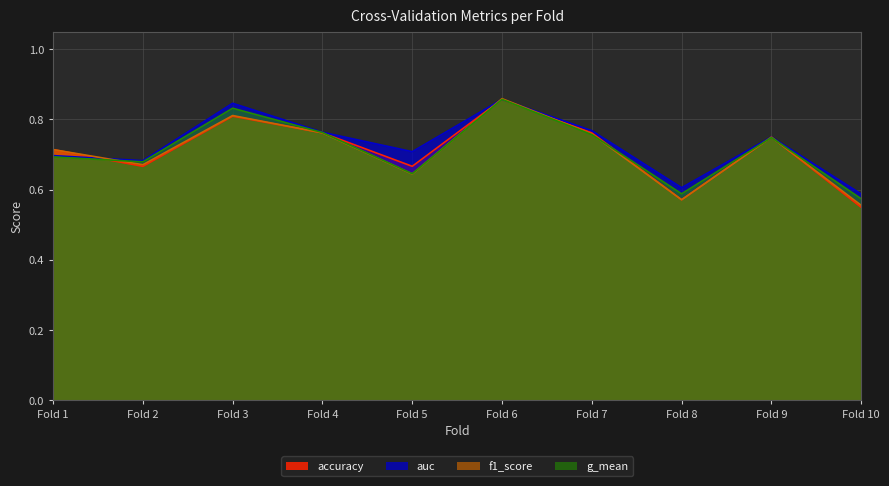

The f1_score series shows 1.4 at Fold 7. True or false?

False